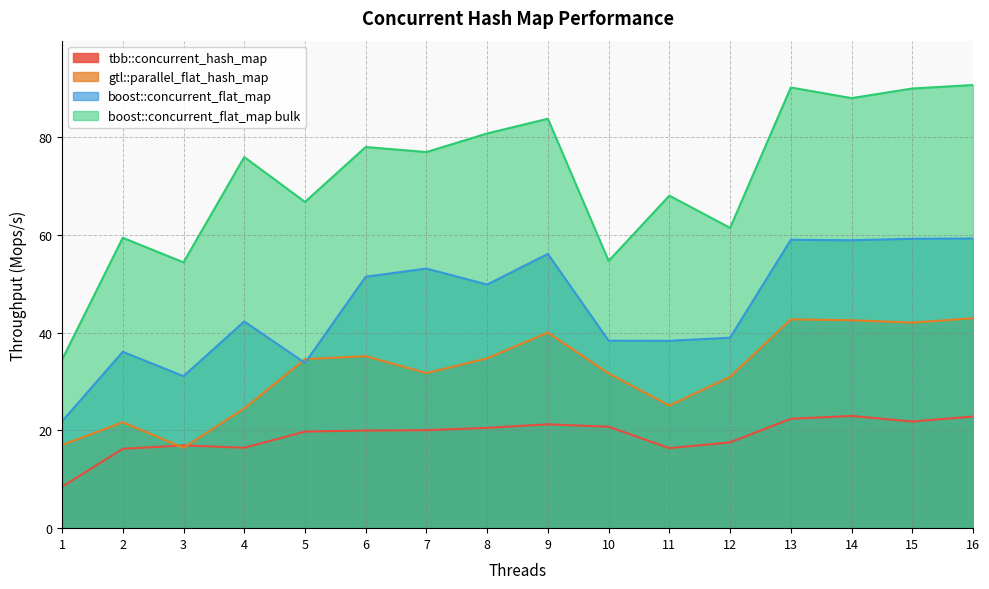

True or false: tbb::concurrent_hash_map and boost::concurrent_flat_map bulk cross at least once.

False